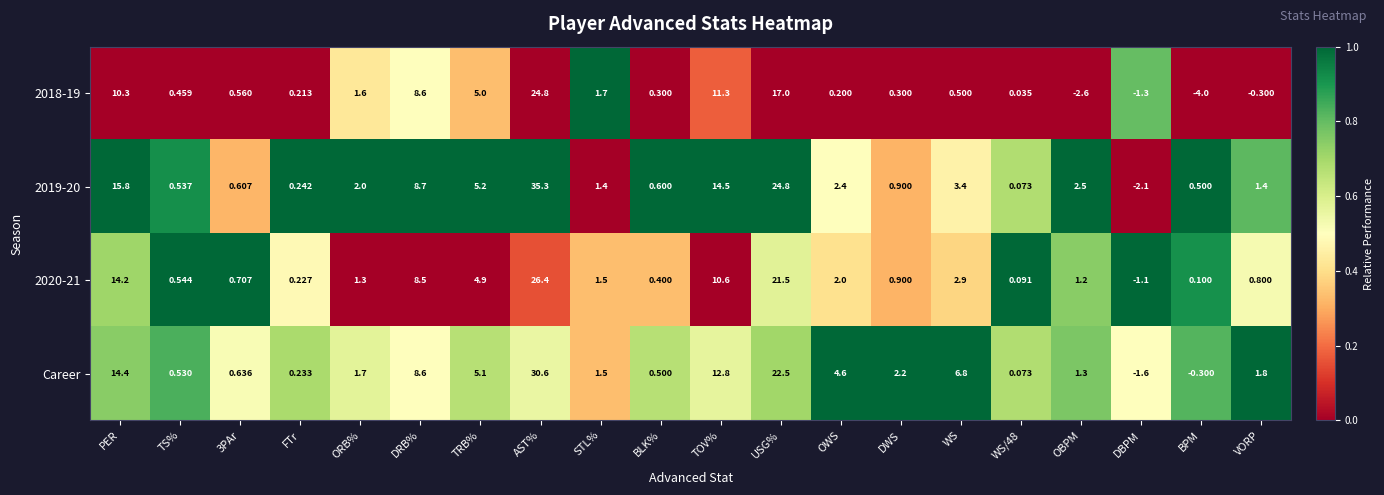

Between 3PAr and OWS, which series saw the biggest shift?

Career